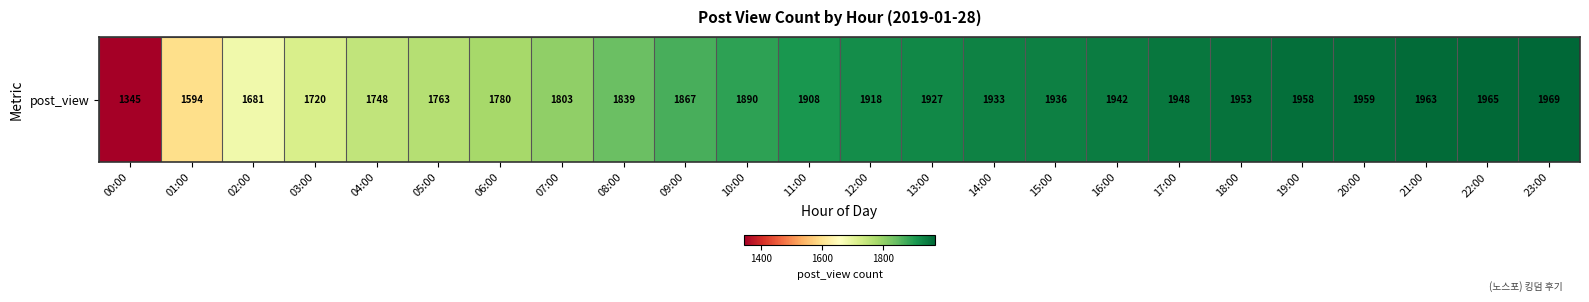

Reading left to right, extract all data points from this chart.

00:00=1345	01:00=1594	02:00=1681	03:00=1720	04:00=1748	05:00=1763	06:00=1780	07:00=1803	08:00=1839	09:00=1867	10:00=1890	11:00=1908	12:00=1918	13:00=1927	14:00=1933	15:00=1936	16:00=1942	17:00=1948	18:00=1953	19:00=1958	20:00=1959	21:00=1963	22:00=1965	23:00=1969